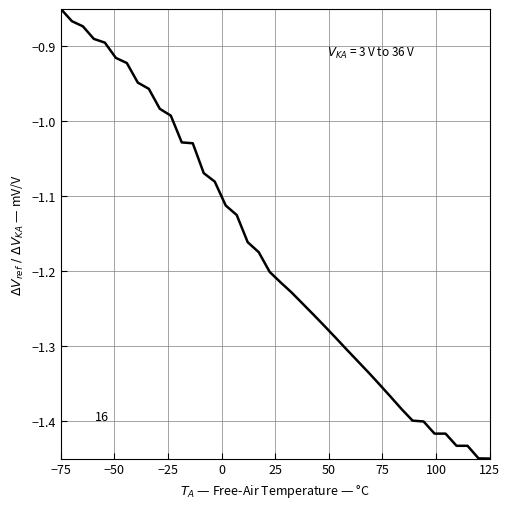

What is the difference between the maximum and minimum values?

0.6